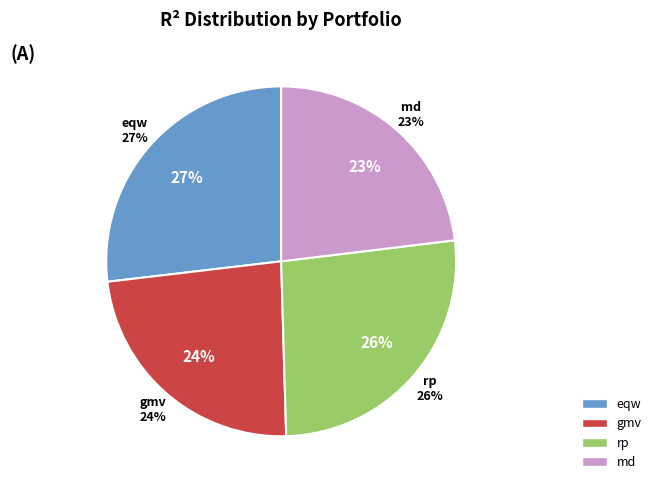

Does gmv account for over 50% of the chart?

No